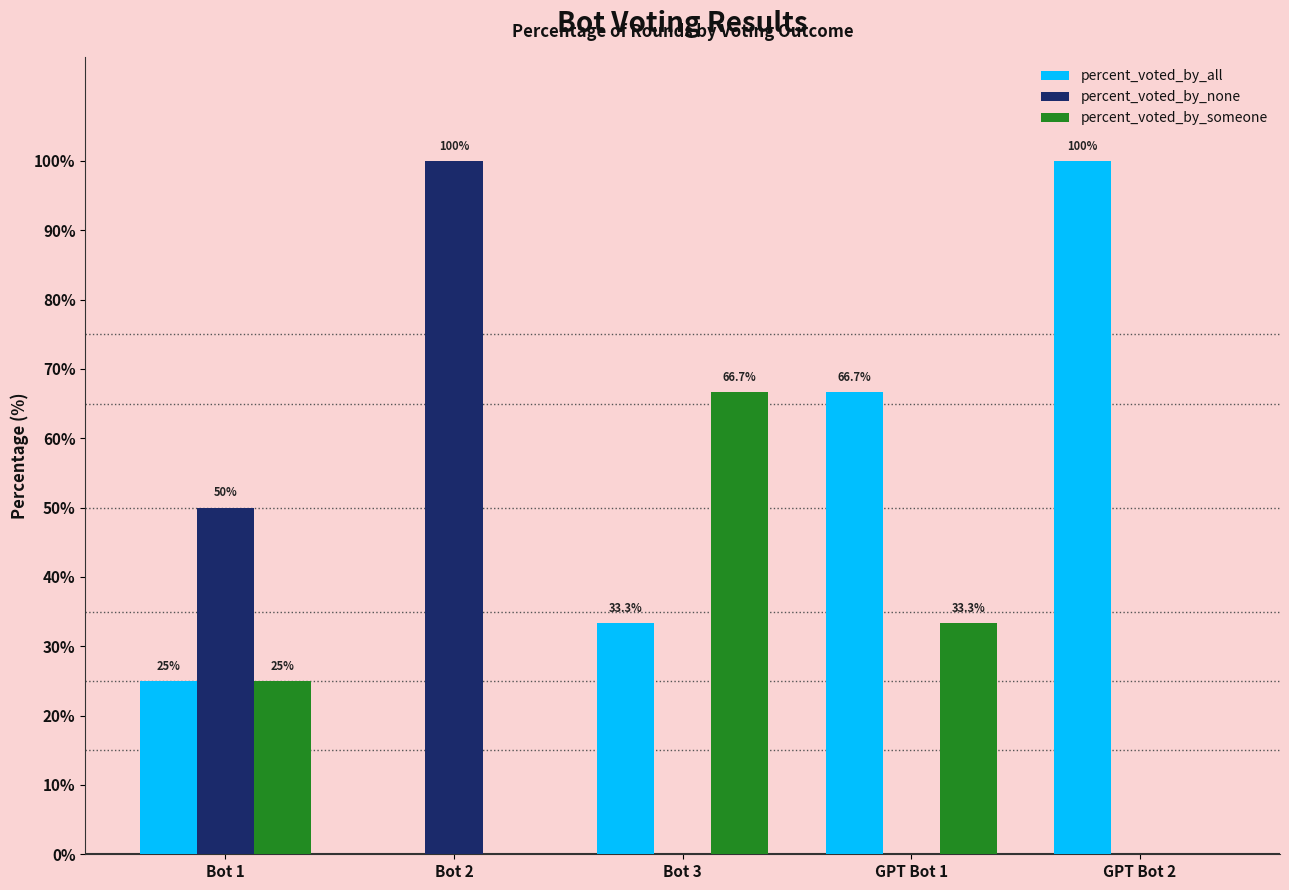

The percent_voted_by_none series shows -40.8 at GPT Bot 2. True or false?

False